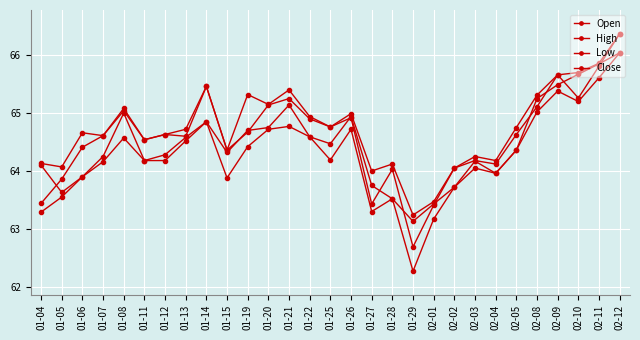

Count the number of categories in the chart.

29